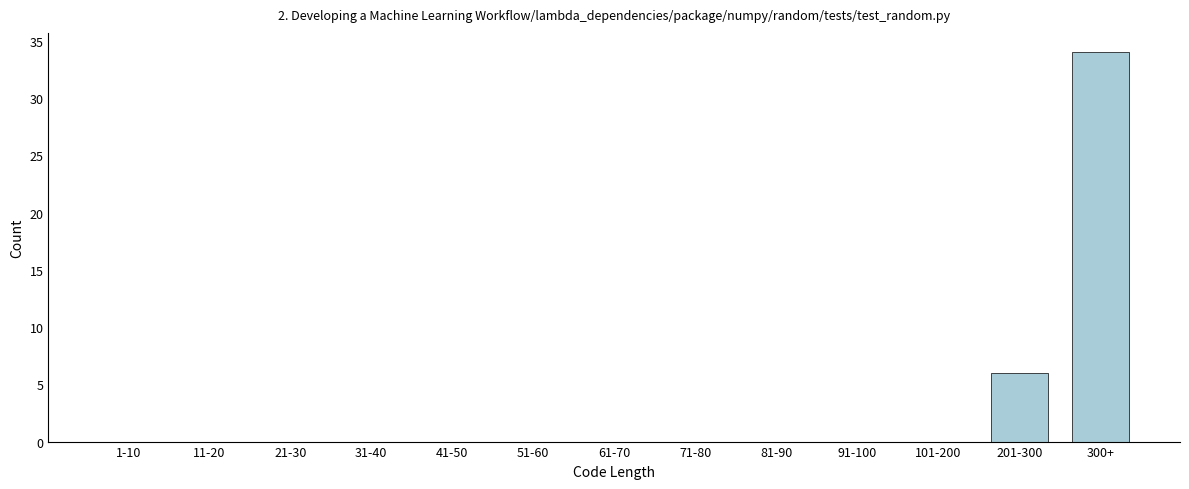

Reading right to left, extract all data points from this chart.

300+=34	201-300=6	101-200=0	91-100=0	81-90=0	71-80=0	61-70=0	51-60=0	41-50=0	31-40=0	21-30=0	11-20=0	1-10=0